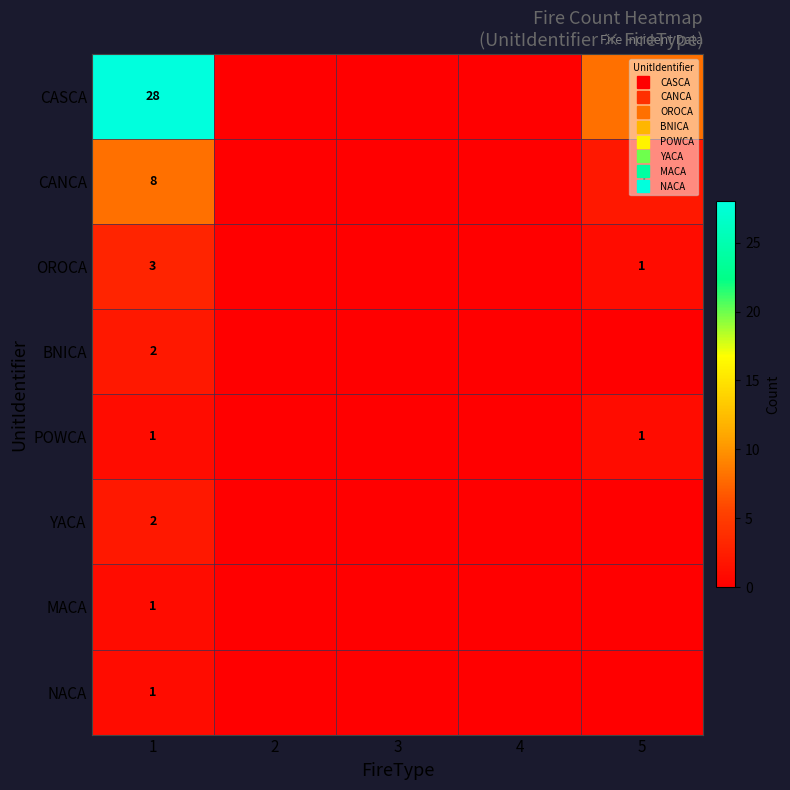

Which series has the largest total across all categories?

CASCA